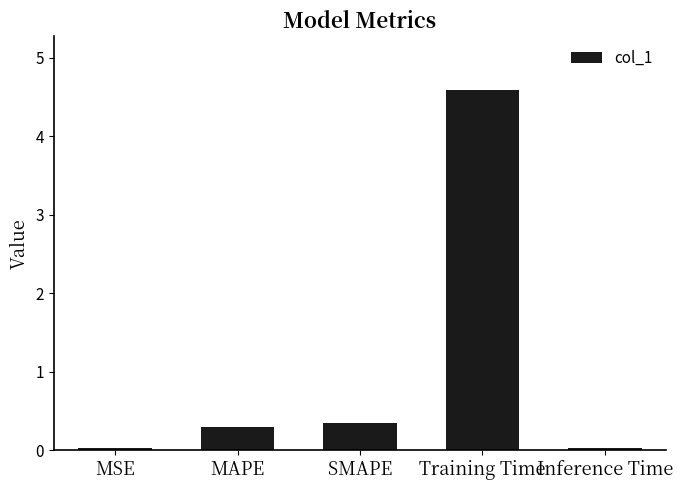

The chart shows a value of 0.3 at SMAPE. True or false?

True